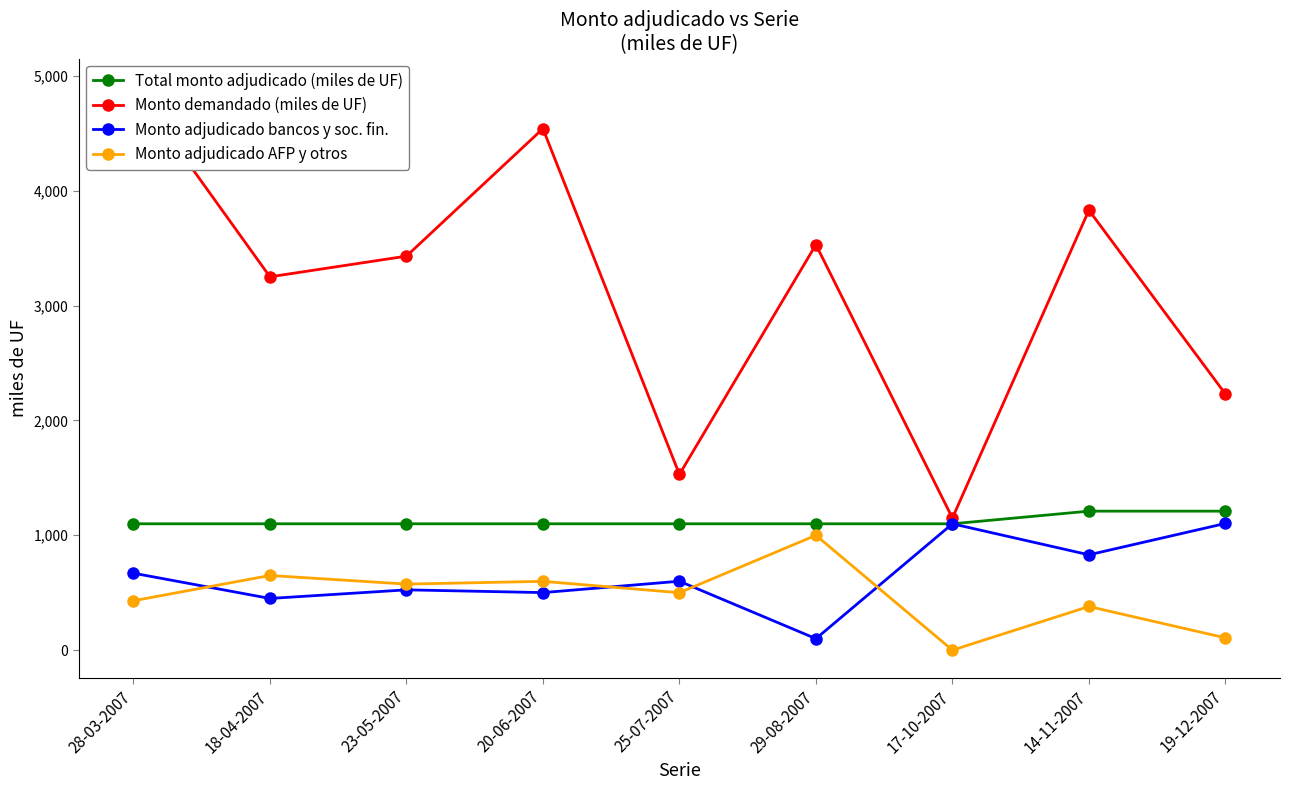

Which series has the widest spread of values?

Monto demandado (miles de UF)